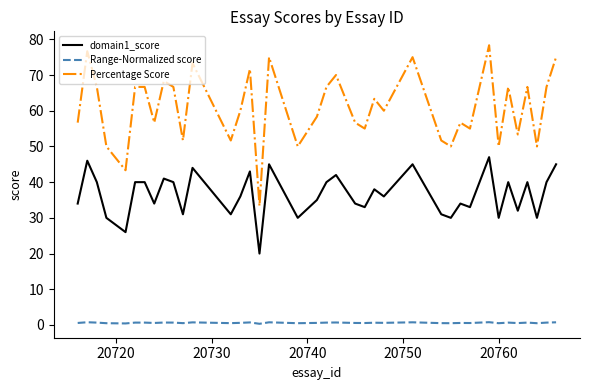

What is the highest value of the Percentage Score series?

78.3